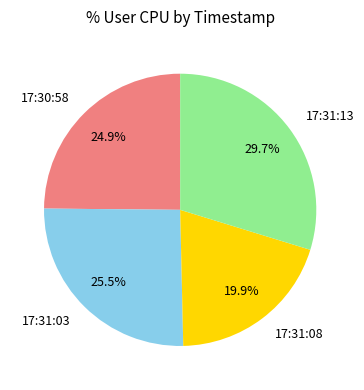

To the nearest percent, what is the average slice percentage?

25%